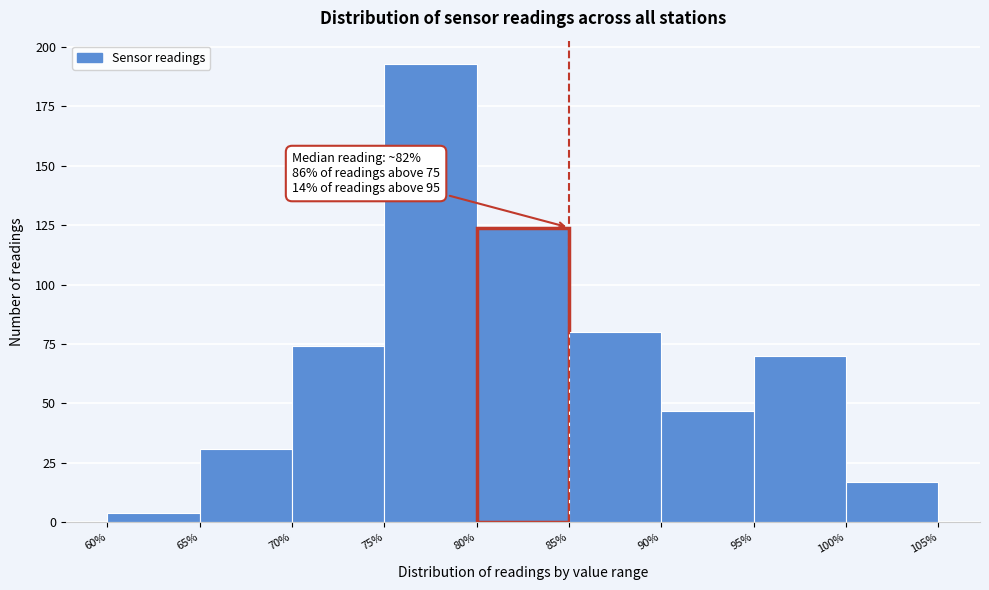

Over which range of the x-axis is the bar tallest?

75% to 80%